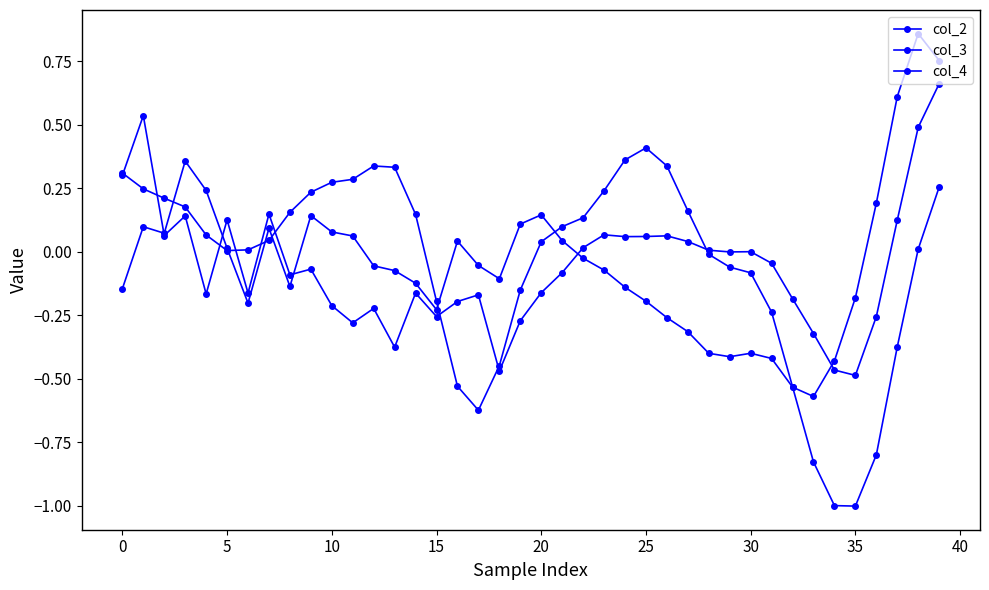

Which category has the lowest value in the col_2 series?

35